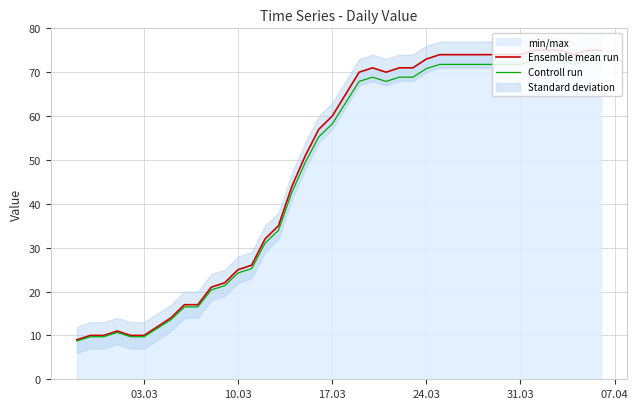

What is the maximum value for Controll run?

72.8